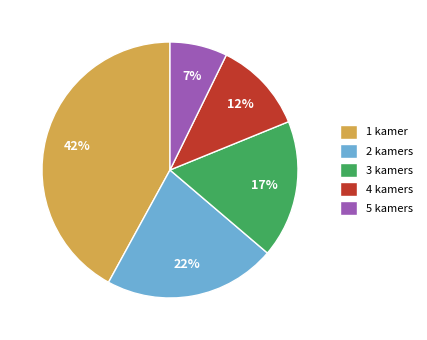

Does 5 kamers account for over 50% of the chart?

No